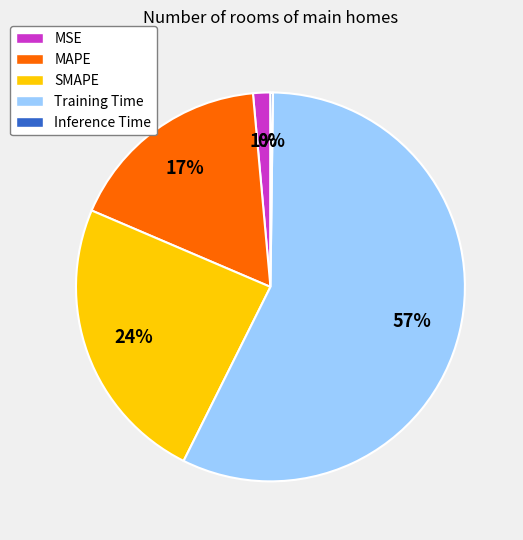

The MSE slice represents 11% of the pie. True or false?

False